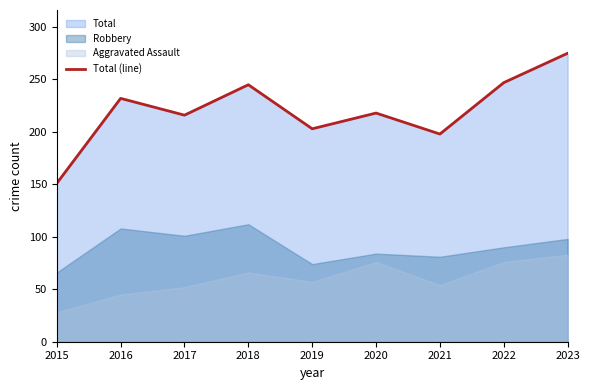

True or false: the data shows 351 at 2020.

False